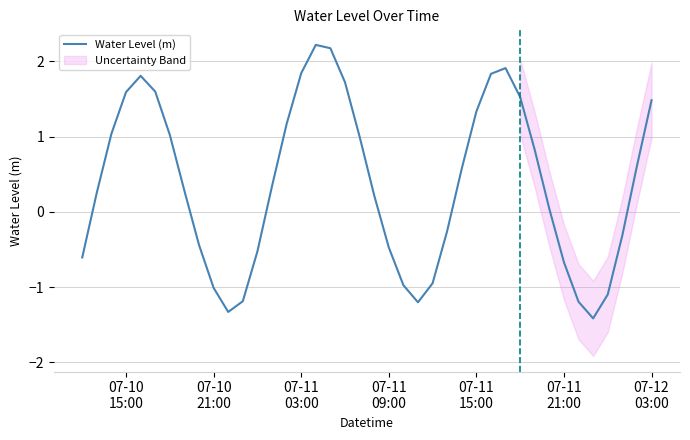

Reading left to right, list all the values displayed in this chart.

-0.6	0.3	1.0	1.6	1.8	1.6	1.0	0.3	-0.4	-1.0	-1.3	-1.2	-0.5	0.3	1.2	1.8	2.2	2.2	1.7	1.0	0.2	-0.5	-1.0	-1.2	-0.9	-0.3	0.6	1.3	1.8	1.9	1.5	0.8	0.0	-0.7	-1.2	-1.4	-1.1	-0.3	0.6	1.5